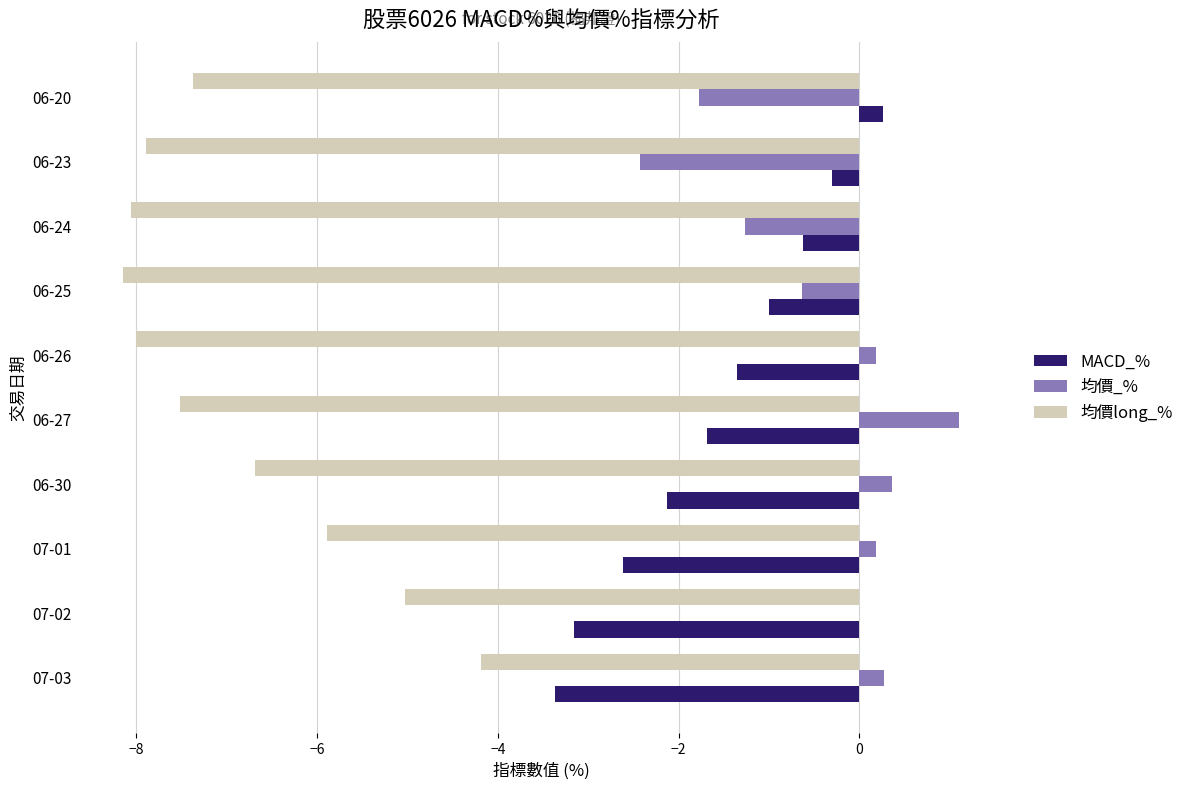

Which series changed the most between 07-03 and 06-25?

均價long_%